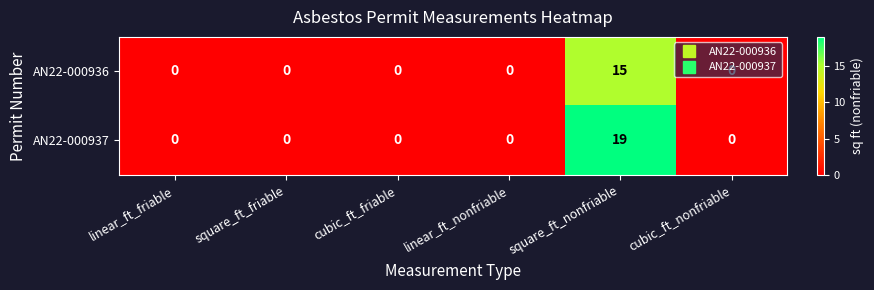

At which category is the sum across all series the highest?

square_ft_nonfriable